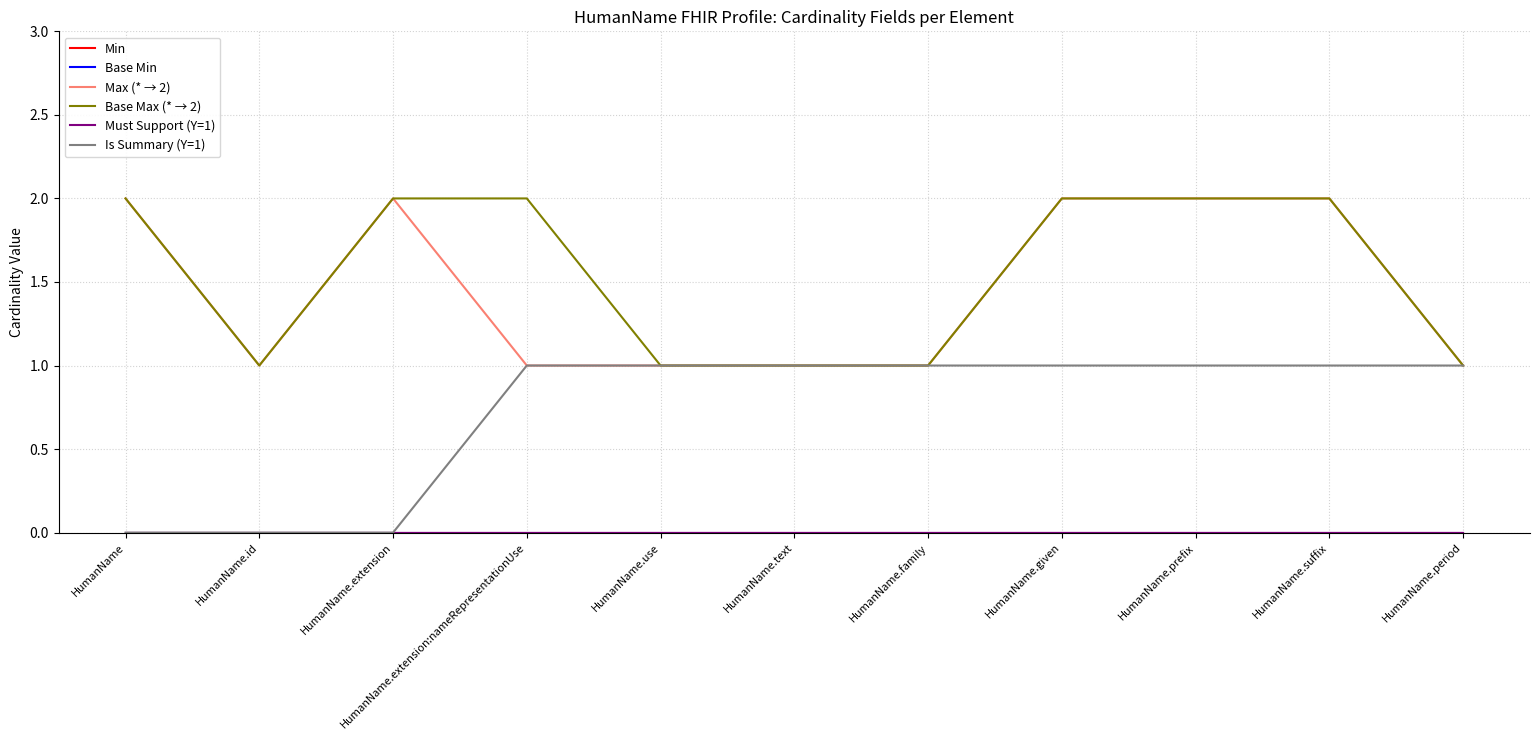

List the labels in order of Min value, smallest first.

HumanName, HumanName.id, HumanName.extension, HumanName.extension:nameRepresentationUse, HumanName.use, HumanName.text, HumanName.family, HumanName.given, HumanName.prefix, HumanName.suffix, HumanName.period